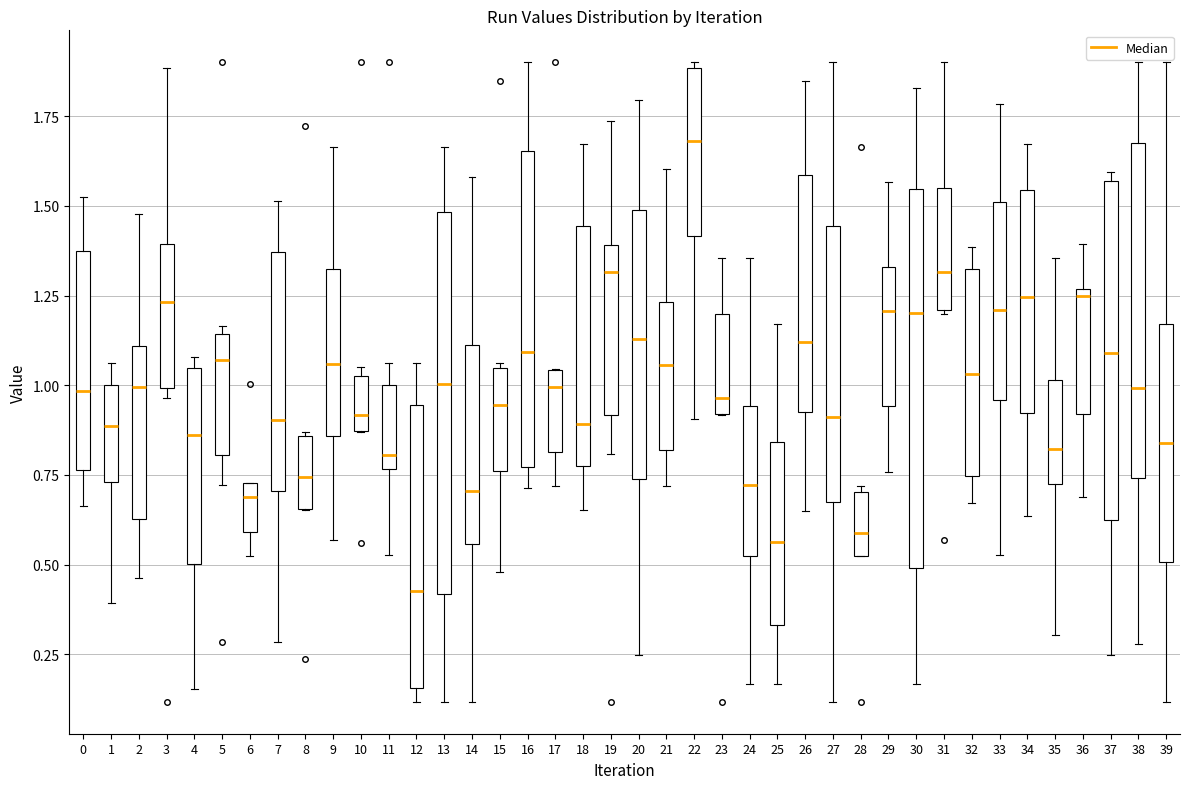

Reading left to right, transcribe this box plot: for each box, give where its median line is, the range the box spans, and where its two whiskers end, as read against the y-axis. The values are not printed on the chart, so give them approximately, as read against the axis.

0: median 1.00, box 0.75 to 1.35, whiskers 0.65 to 1.55
1: median 0.90, box 0.75 to 1.00, whiskers 0.40 to 1.05
2: median 1.00, box 0.65 to 1.10, whiskers 0.45 to 1.50
3: median 1.25, box 1.00 to 1.40, whiskers 0.95 to 1.90
4: median 0.85, box 0.50 to 1.05, whiskers 0.15 to 1.10
5: median 1.05, box 0.80 to 1.15, whiskers 0.70 to 1.15 (just above the box's upper edge)
6: median 0.70, box 0.60 to 0.75, whiskers 0.50 to 0.75
7: median 0.90, box 0.70 to 1.35, whiskers 0.30 to 1.50
8: median 0.75, box 0.65 to 0.85, whiskers 0.65 to 0.85
9: median 1.05, box 0.85 to 1.30, whiskers 0.55 to 1.65
10: median 0.90, box 0.85 to 1.05, whiskers 0.85 to 1.05 (just above the box's upper edge)
11: median 0.80, box 0.75 to 1.00, whiskers 0.55 to 1.05
12: median 0.45, box 0.15 to 0.95, whiskers 0.10 to 1.05
13: median 1.00, box 0.40 to 1.50, whiskers 0.10 to 1.65
14: median 0.70, box 0.55 to 1.10, whiskers 0.10 to 1.60
15: median 0.95, box 0.75 to 1.05, whiskers 0.50 to 1.05 (just above the box's upper edge)
16: median 1.10, box 0.75 to 1.65, whiskers 0.70 to 1.90
17: median 1.00, box 0.80 to 1.05, whiskers 0.70 to 1.05
18: median 0.90, box 0.80 to 1.45, whiskers 0.65 to 1.65
19: median 1.30, box 0.90 to 1.40, whiskers 0.80 to 1.75
20: median 1.15, box 0.75 to 1.50, whiskers 0.25 to 1.80
21: median 1.05, box 0.80 to 1.25, whiskers 0.70 to 1.60
22: median 1.70, box 1.40 to 1.90, whiskers 0.90 to 1.90 (just above the box's upper edge)
23: median 0.95, box 0.90 to 1.20, whiskers 0.90 to 1.35
24: median 0.70, box 0.50 to 0.95, whiskers 0.15 to 1.35
25: median 0.55, box 0.35 to 0.85, whiskers 0.15 to 1.15
26: median 1.10, box 0.95 to 1.60, whiskers 0.65 to 1.85
27: median 0.90, box 0.70 to 1.45, whiskers 0.10 to 1.90
28: median 0.60, box 0.50 to 0.70, whiskers 0.50 to 0.70 (just above the box's upper edge)
29: median 1.20, box 0.95 to 1.35, whiskers 0.75 to 1.55
30: median 1.20, box 0.50 to 1.55, whiskers 0.15 to 1.85
31: median 1.30, box 1.20 to 1.55, whiskers 1.20 to 1.90
32: median 1.05, box 0.75 to 1.30, whiskers 0.65 to 1.40
33: median 1.20, box 0.95 to 1.50, whiskers 0.55 to 1.80
34: median 1.25, box 0.90 to 1.55, whiskers 0.65 to 1.65
35: median 0.80, box 0.70 to 1.00, whiskers 0.30 to 1.35
36: median 1.25 (just below the box's upper edge), box 0.90 to 1.25, whiskers 0.70 to 1.40
37: median 1.10, box 0.65 to 1.55, whiskers 0.25 to 1.60
38: median 1.00, box 0.75 to 1.70, whiskers 0.30 to 1.90
39: median 0.85, box 0.50 to 1.15, whiskers 0.10 to 1.90